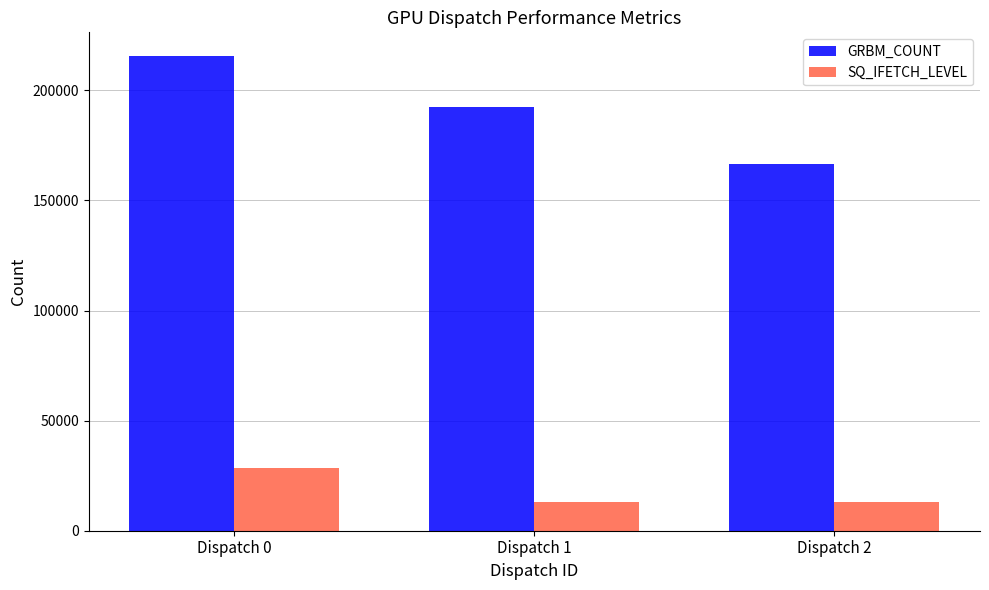

At Dispatch 0, list the series in order from largest to smallest.

GRBM_COUNT, SQ_IFETCH_LEVEL